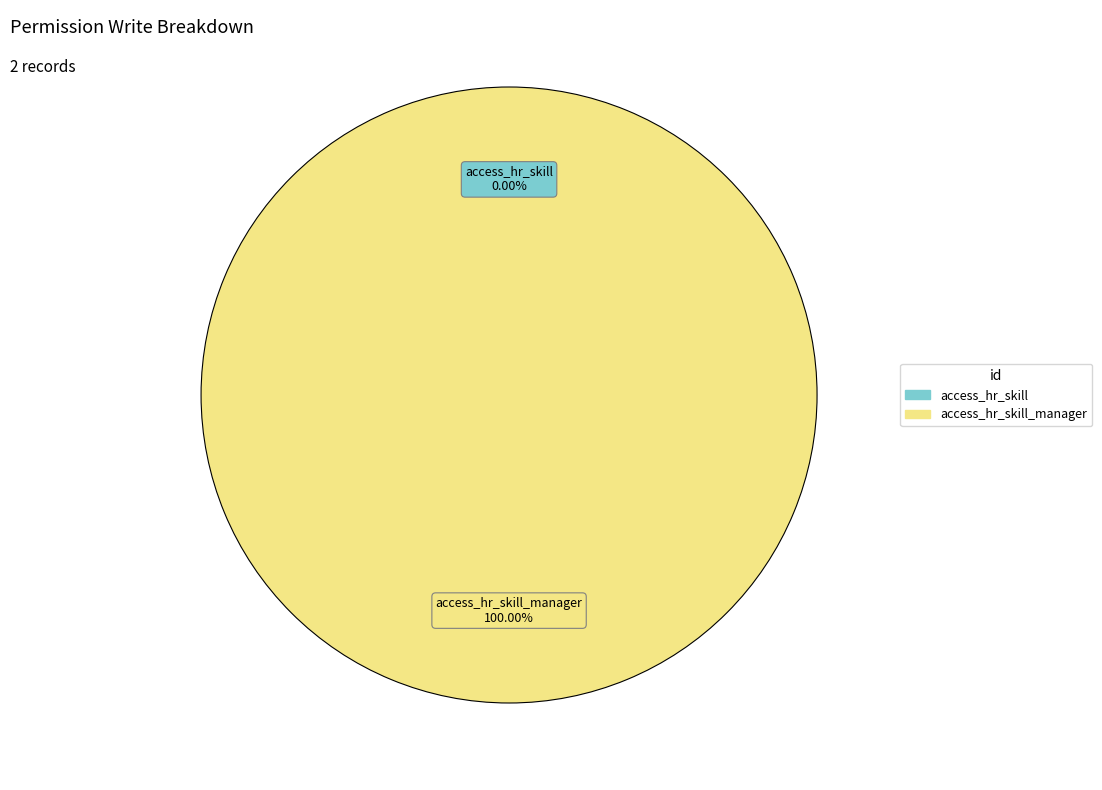

How many slices are in this pie chart?

2